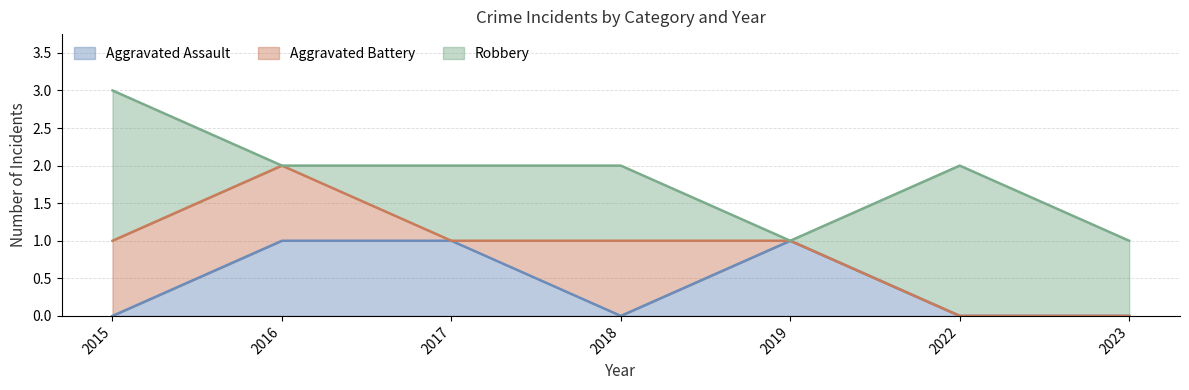

Which series has the largest range (max minus min)?

Robbery